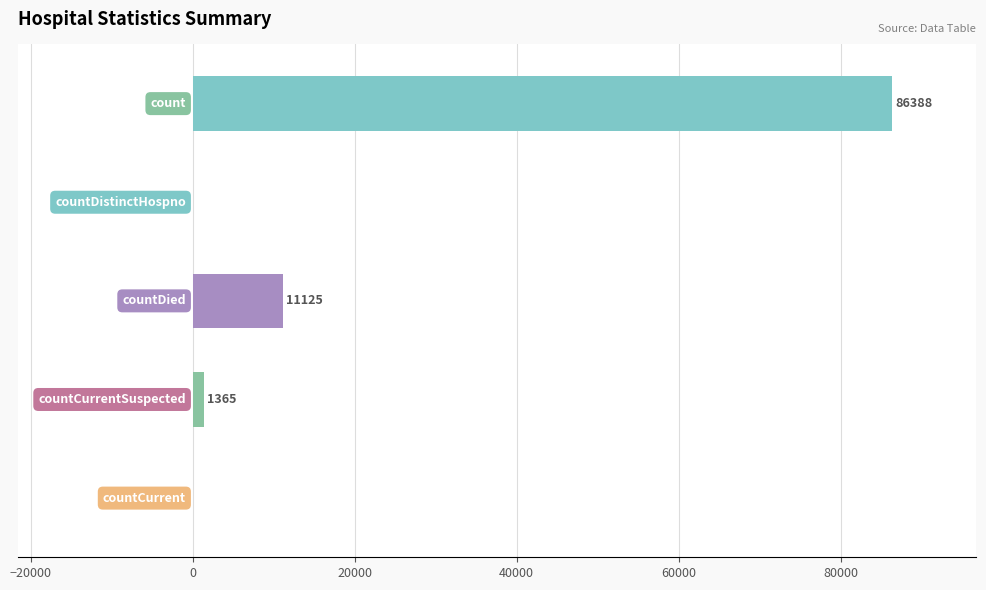

What is the greatest value displayed?

86388